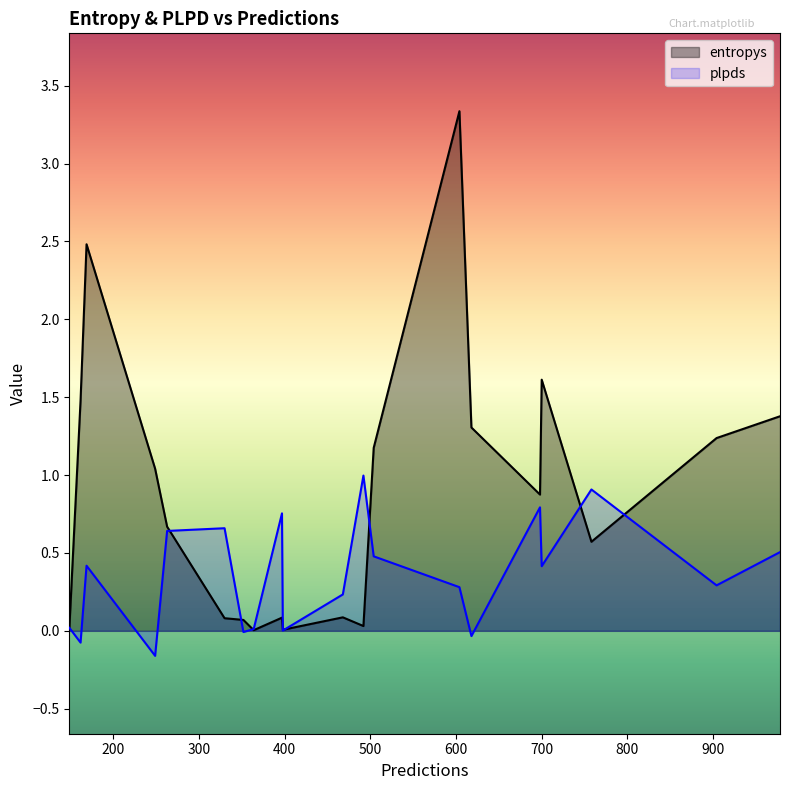

List the series in order of their overall mean, highest first.

entropys, plpds